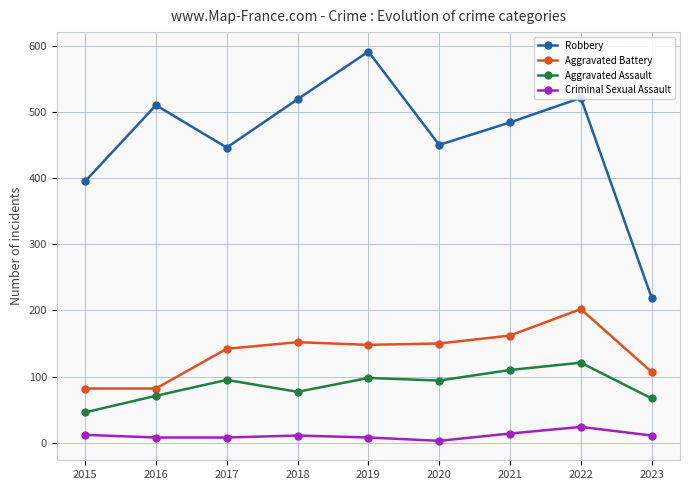

True or false: Criminal Sexual Assault and Aggravated Battery cross at least once.

False